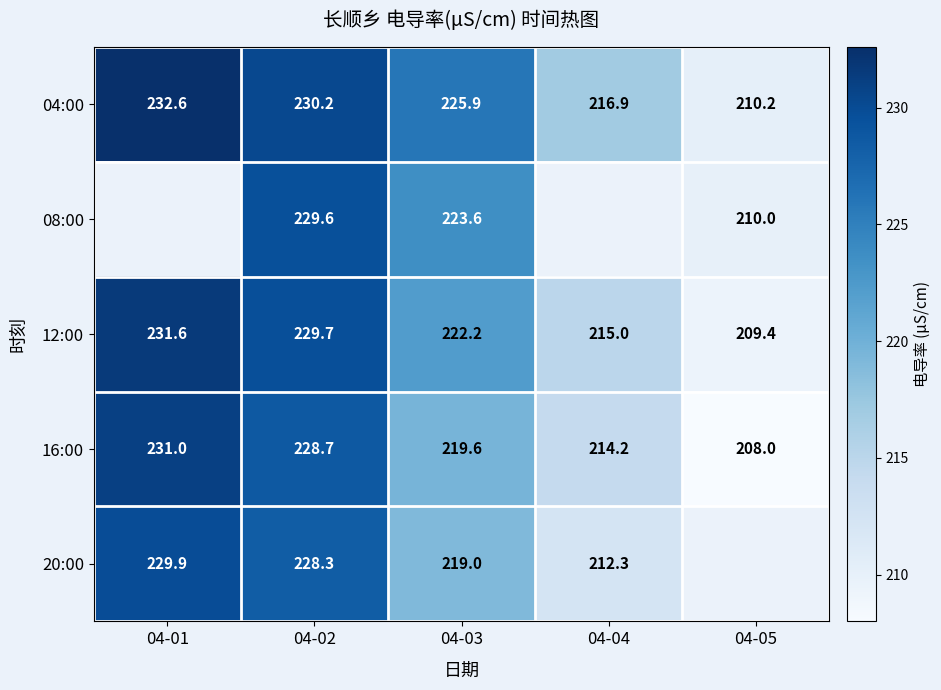

The 20:00 series shows 96.7 at 04-02. True or false?

False